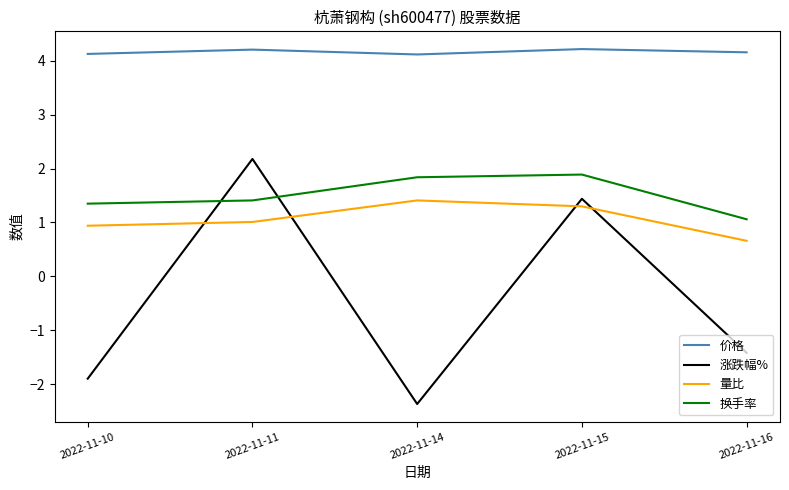

Rank the series by their maximum value, from highest to lowest.

价格, 涨跌幅%, 换手率, 量比